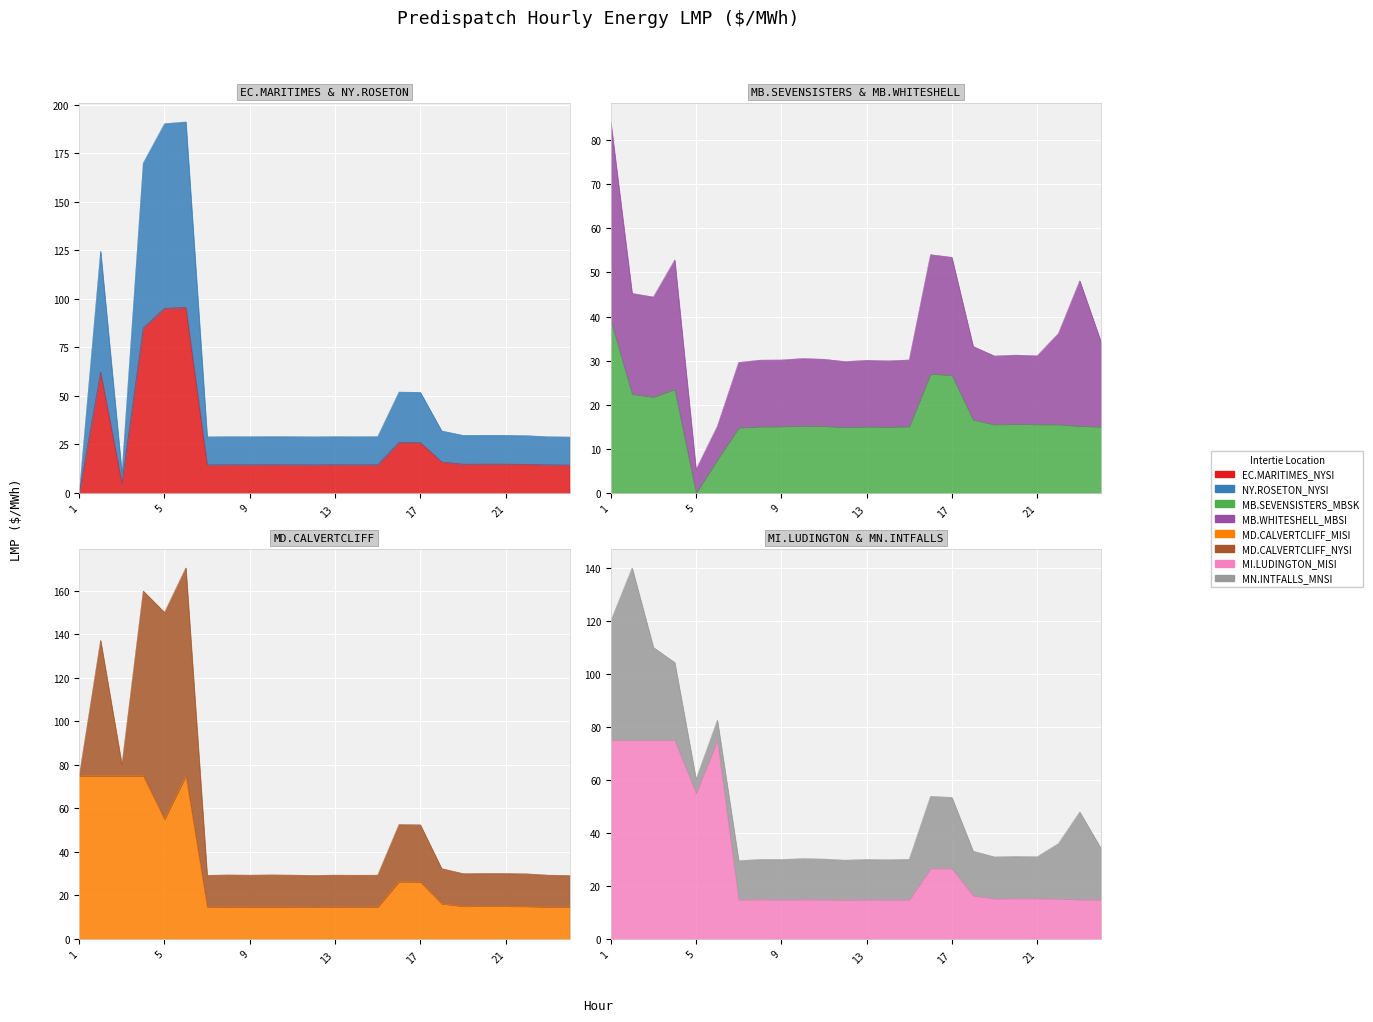

What is the average value of the MD.CALVERTCLIFF_NYSI series?

52.5